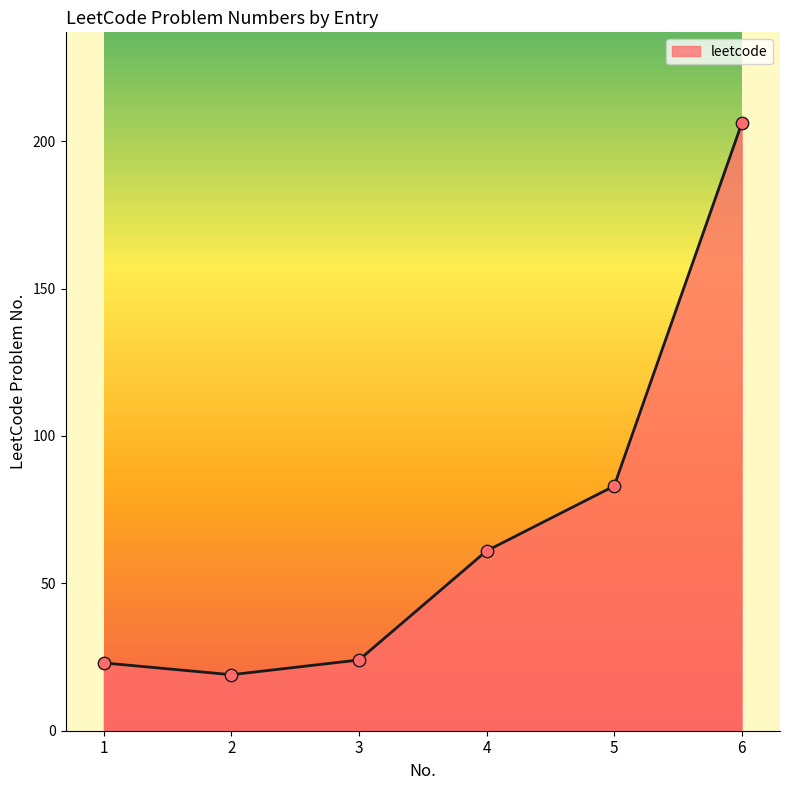

What is the ratio of the value at 4 to the value at 6?

0.3